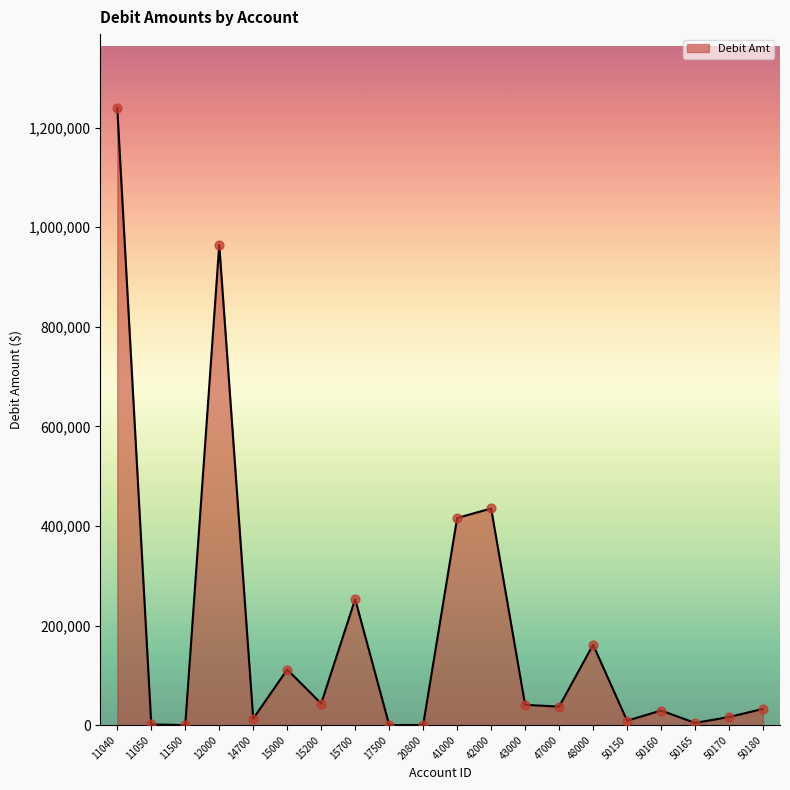

What is the change in value from 14700 to 47000?

+24180.0